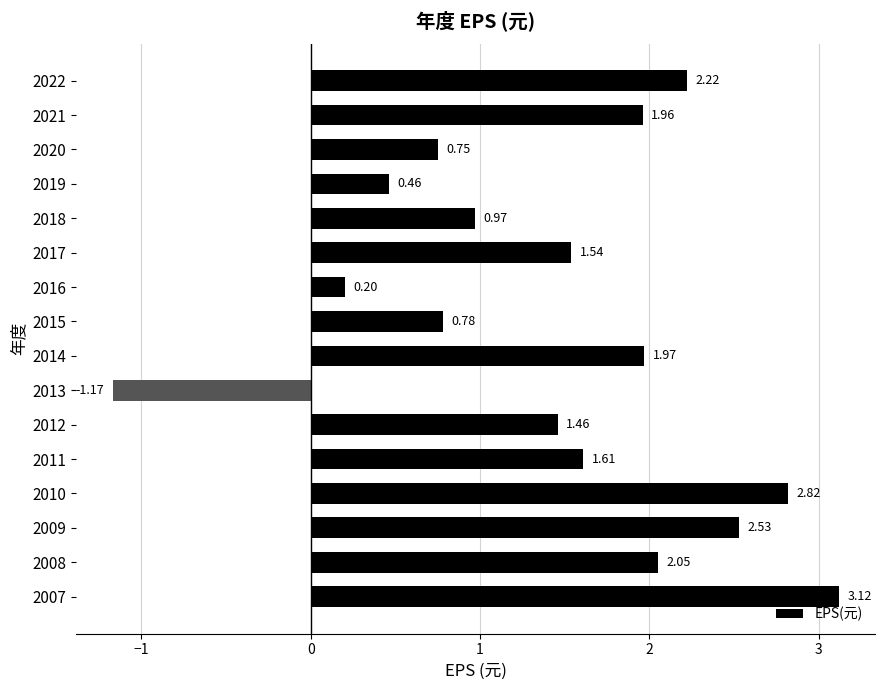

What is the sum of the values at 2022 and 2007?

5.3